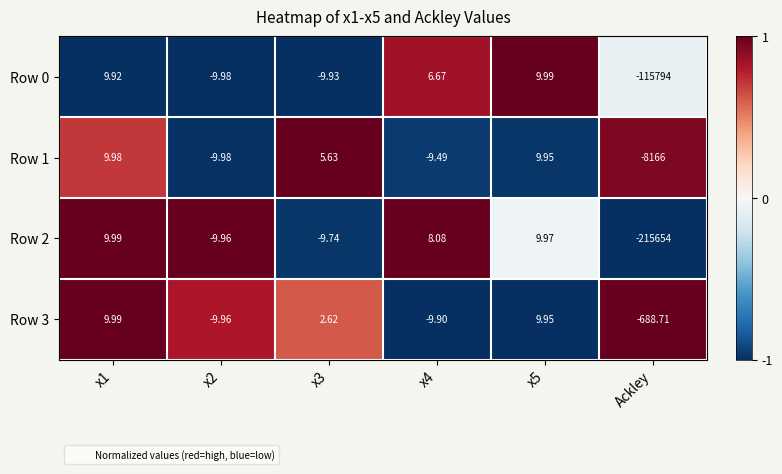

Is the value of Row 0 at Ackley greater than the value of Row 3 at x2?

No